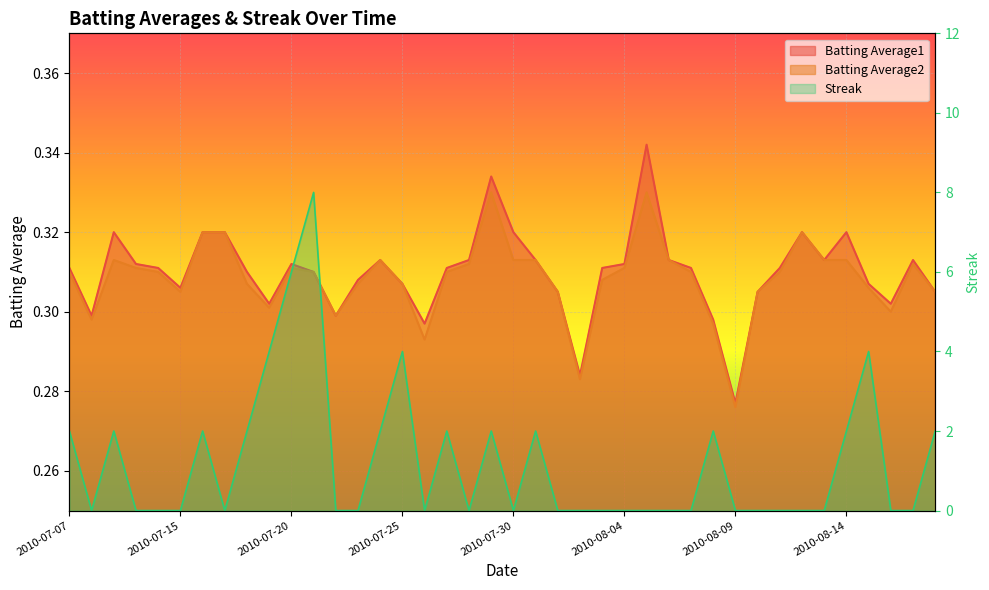

What is the total value across all series at 2010-07-09?

2.6